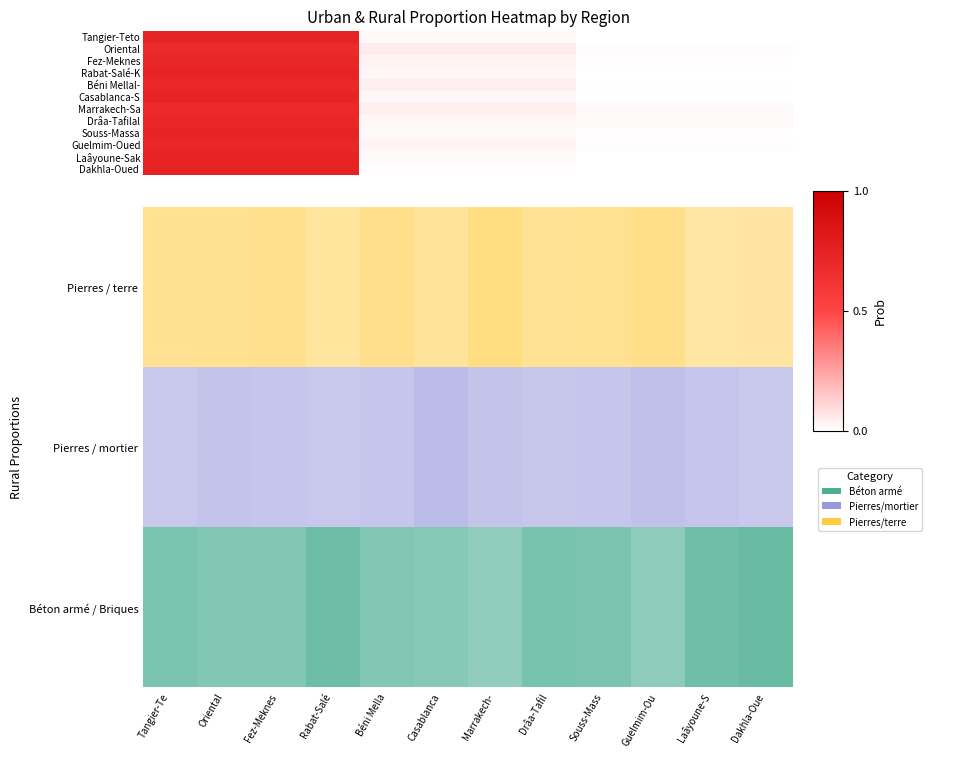

How many series are shown in this chart?

12